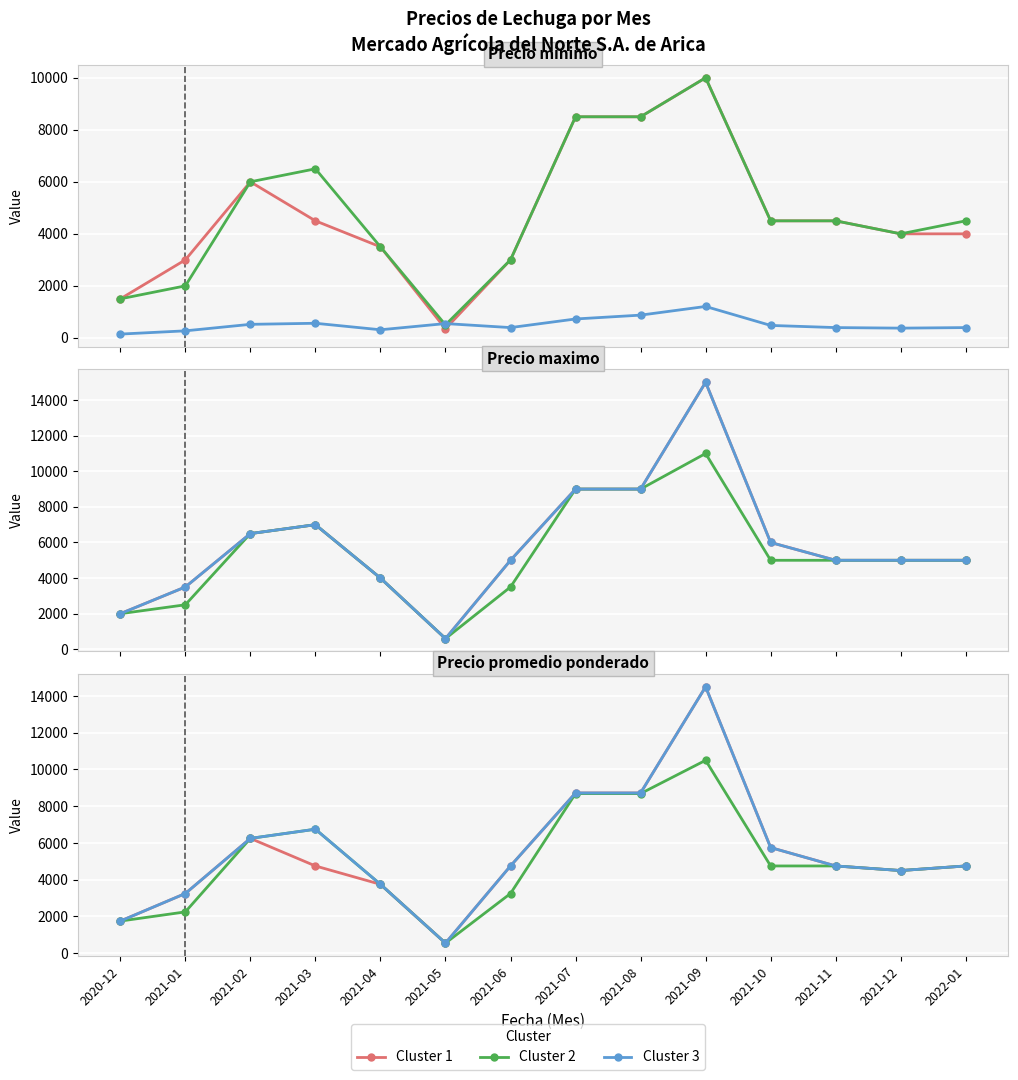

The Cluster 1 series shows 8722 at 2021-08. True or false?

True